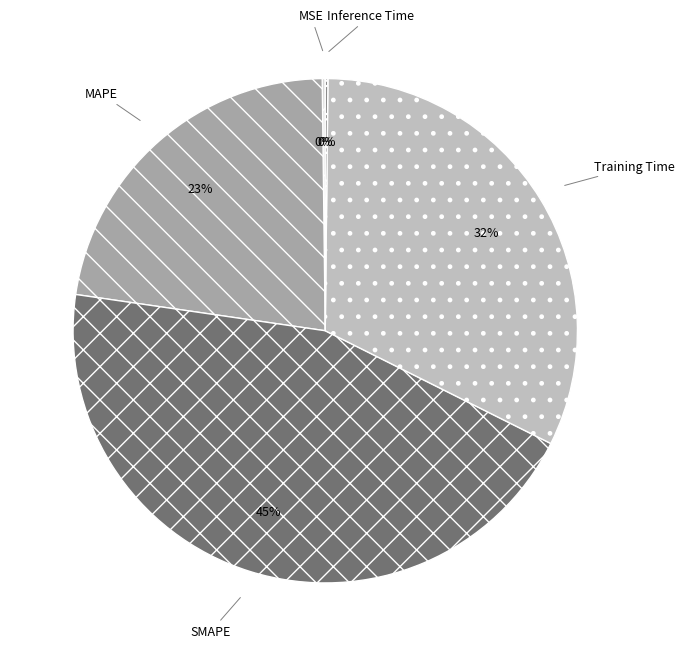

True or false: SMAPE accounts for 56% of the total.

False